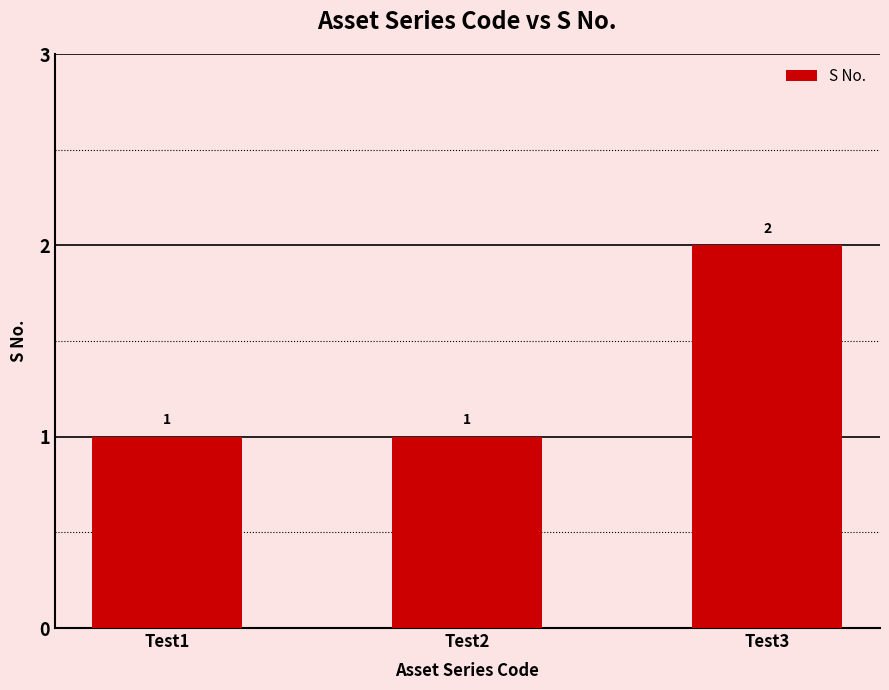

Are the bars horizontal?

No